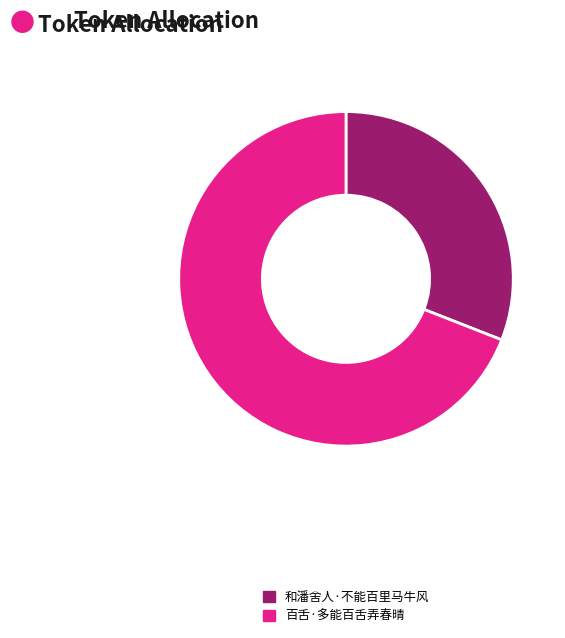

Is it true that 百舌·多能百舌弄春晴 is 55% of the pie?

False